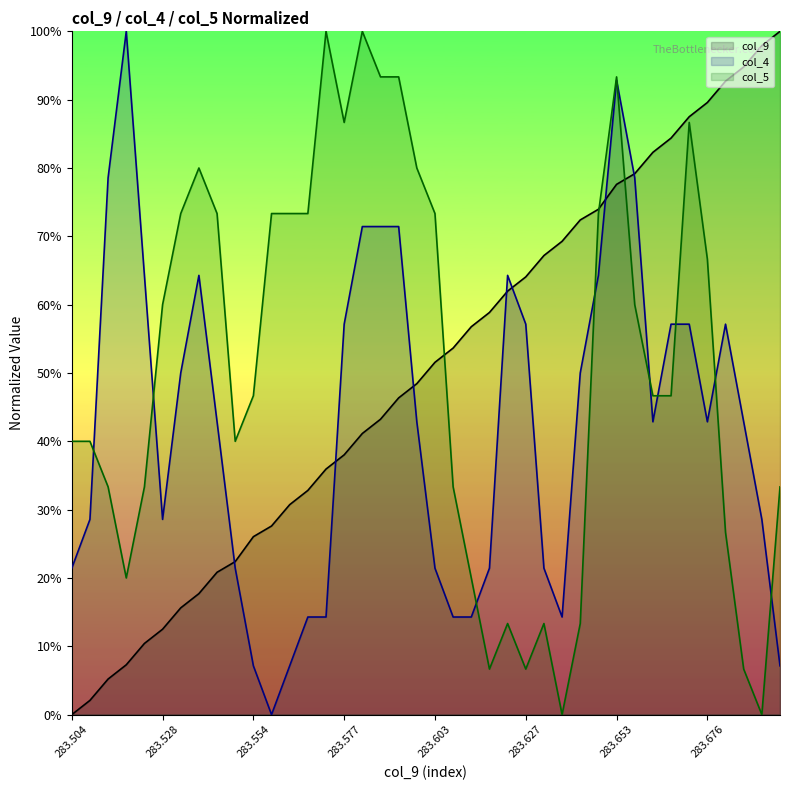

Which series ends up on top after the final intersection of col_5 and col_4?

col_5